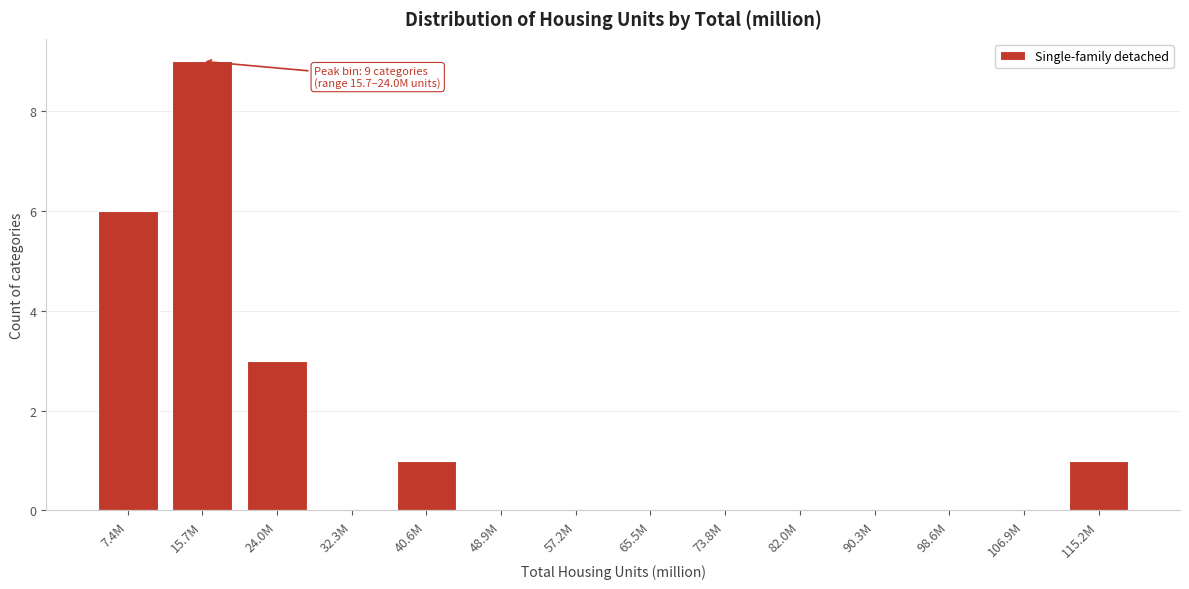

Reading left to right, list all the values displayed in this chart.

7.4M=6	15.7M=9	24.0M=3	32.3M=0	40.6M=1	48.9M=0	57.2M=0	65.5M=0	73.8M=0	82.0M=0	90.3M=0	98.6M=0	106.9M=0	115.2M=1